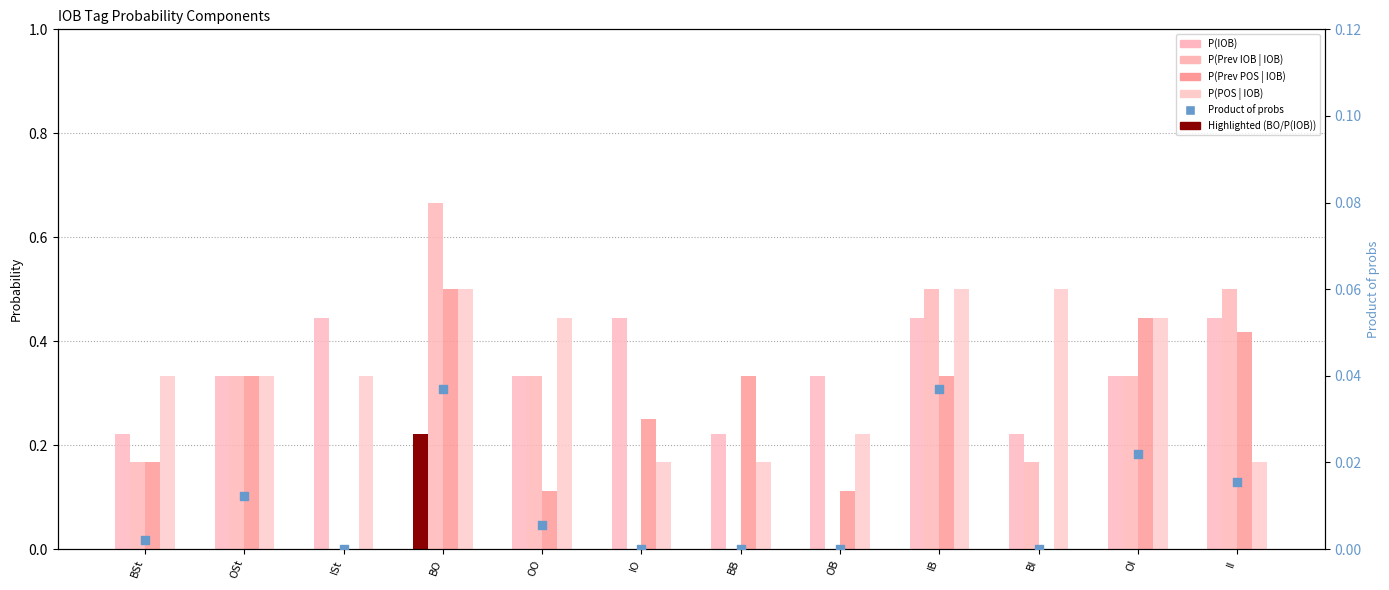

Which series reaches the minimum Y coordinate?

P(Prev IOB | IOB)